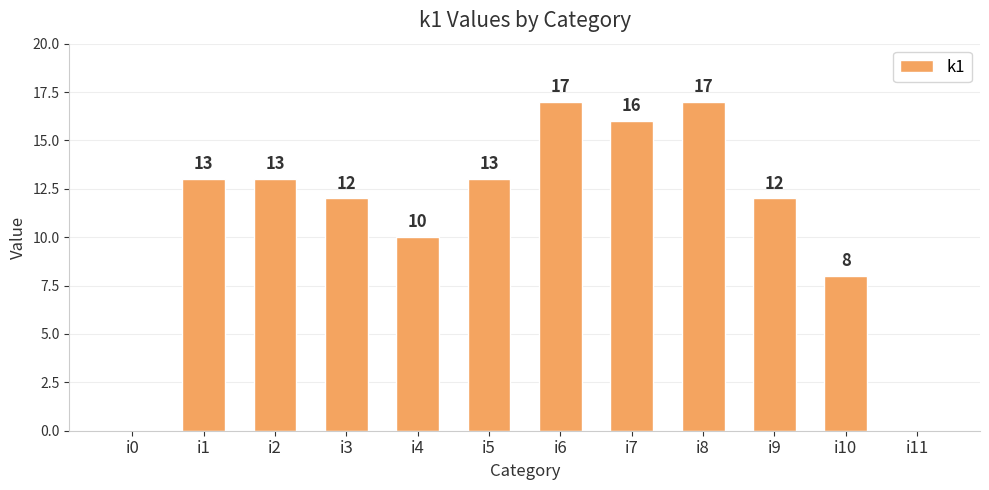

At which label is the value closest to 8?

i10